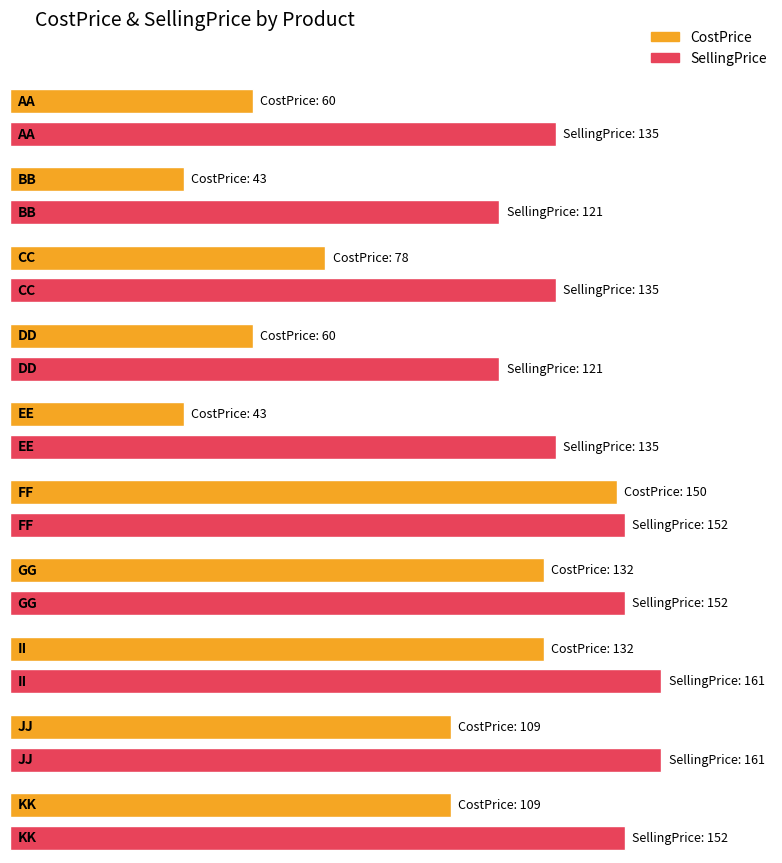

What is the average value?

92